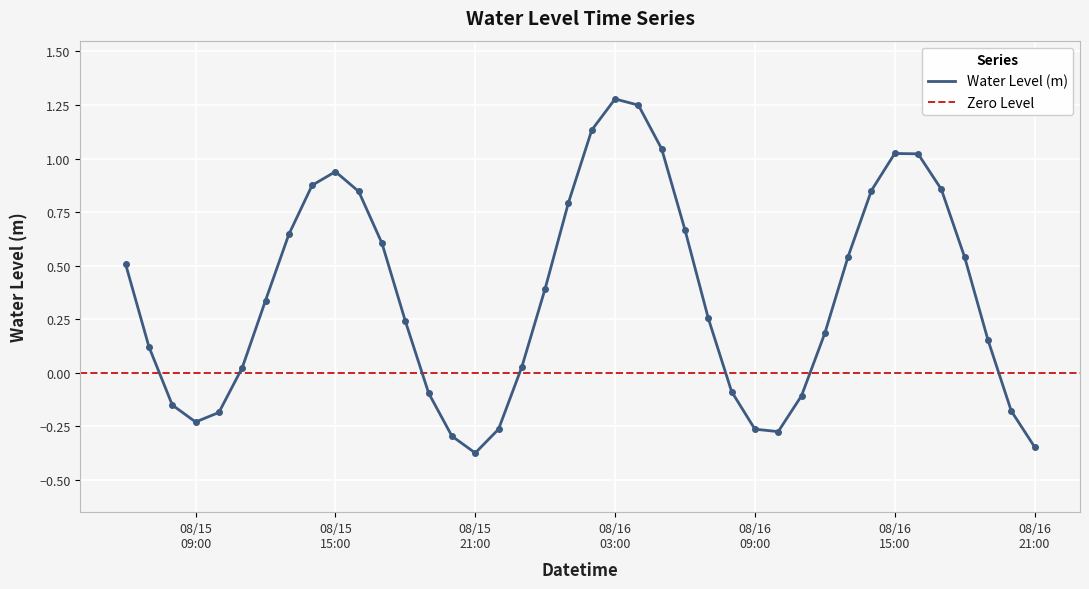

Is this an area chart (filled region under the line)?

No